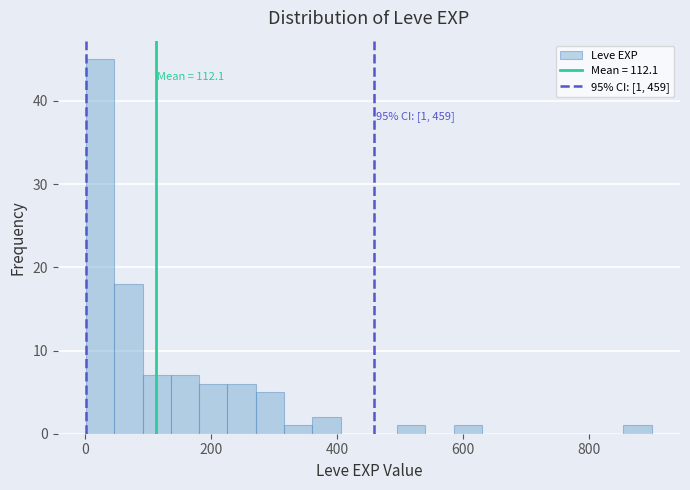

Read against the x-axis, roughly where is the centre of the tallest bar?

20